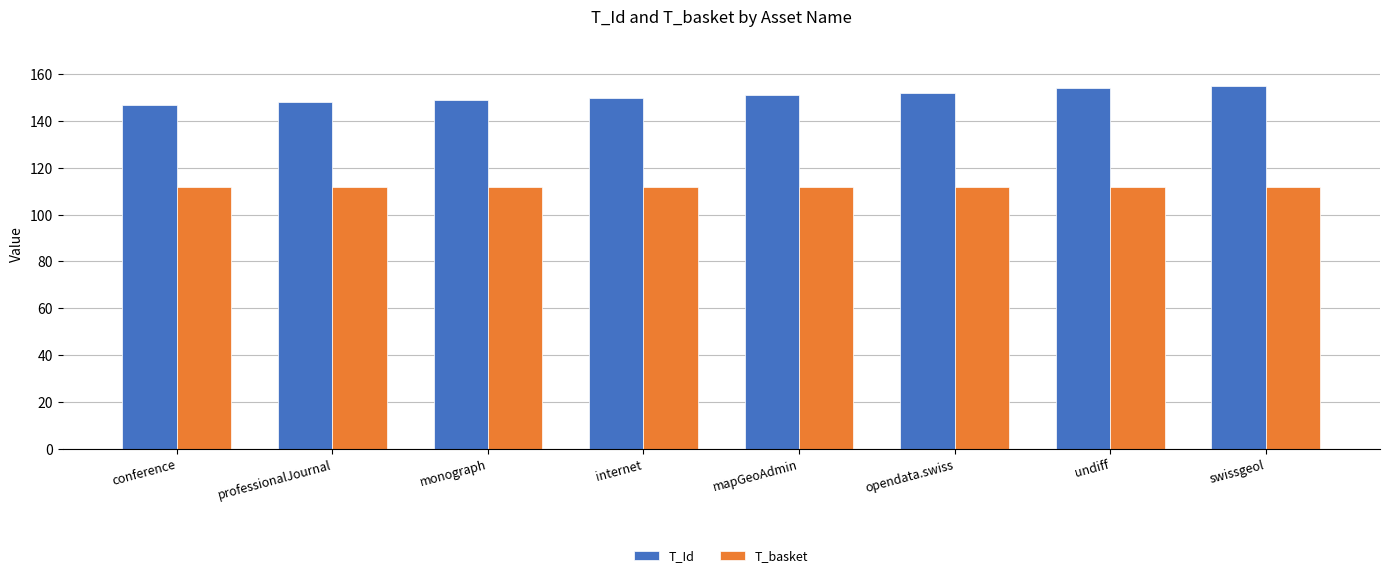

List the series in order of their overall mean, highest first.

T_Id, T_basket